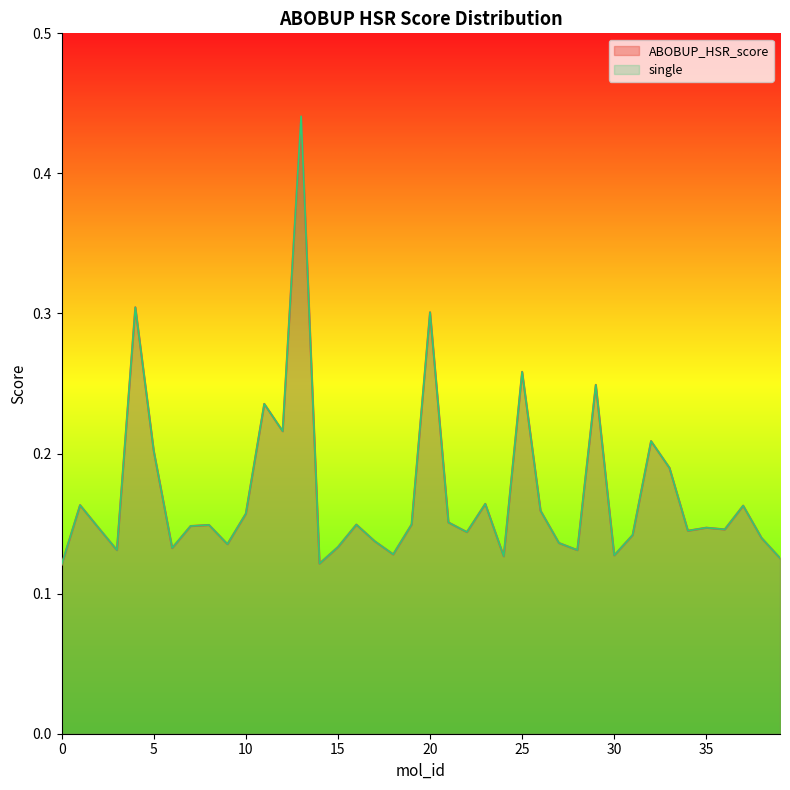

List the series in order of their peak value, highest first.

ABOBUP_HSR_score, single